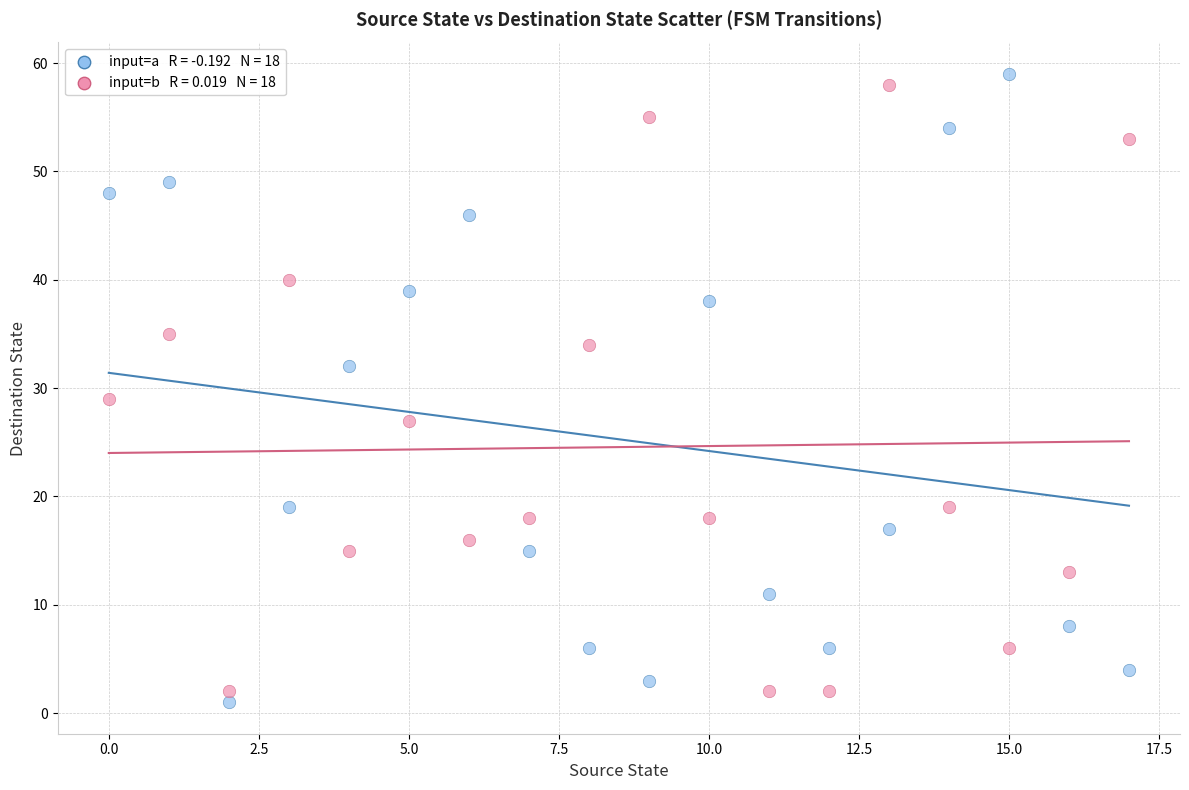

Across all series, what Y value is closest to 30?

29